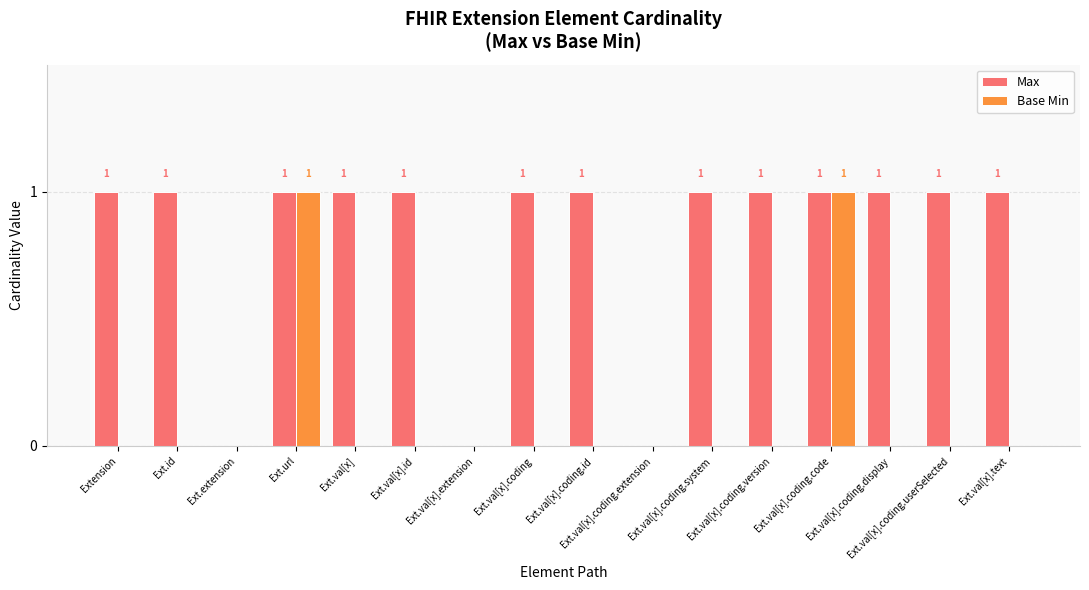

At which category is the sum across all series the highest?

Ext.url